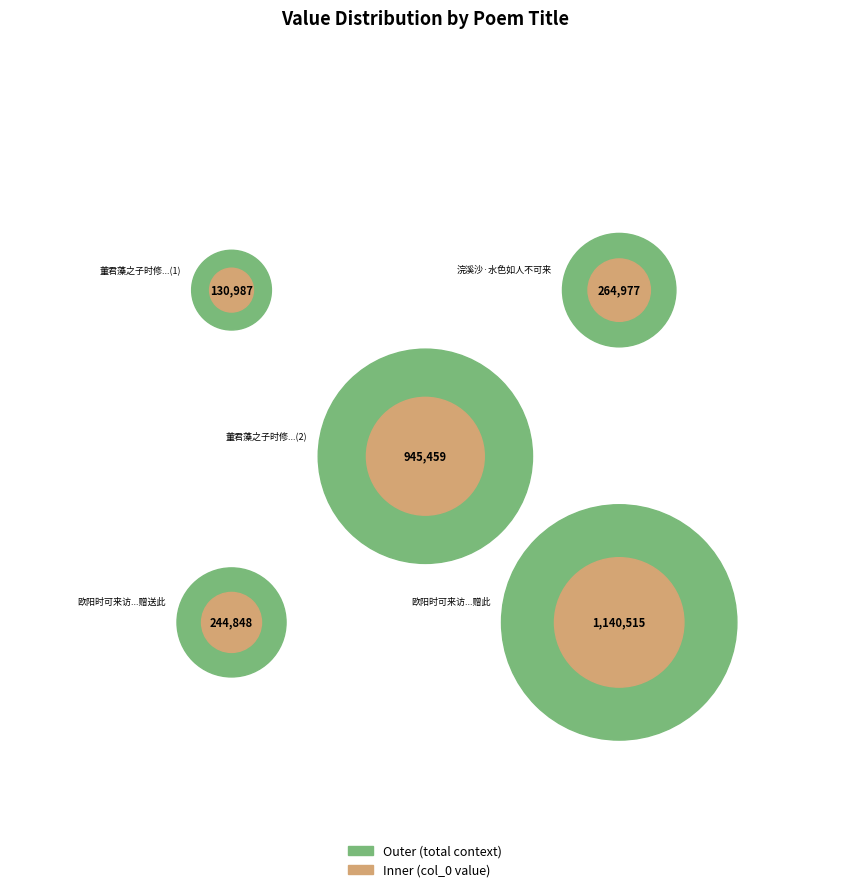

Which slice is the smallest?

董君藻之子时修随其师戴时可来见八句勉之